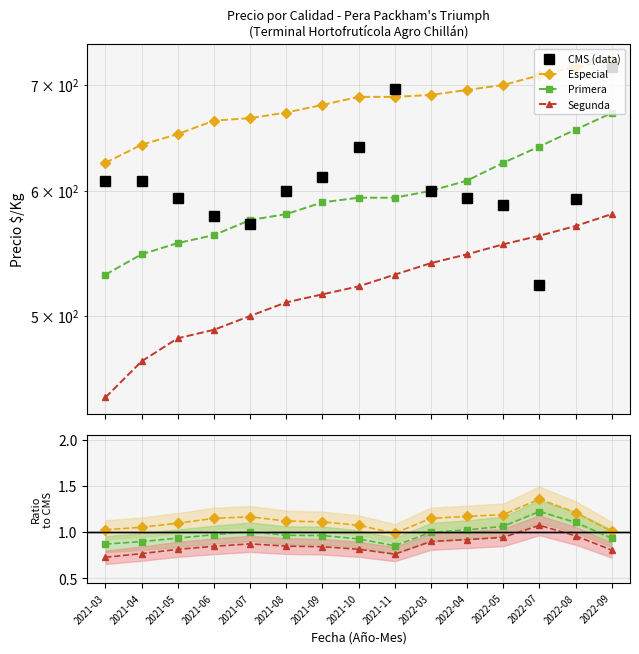

At how many categories does at least one series exceed 23?

15